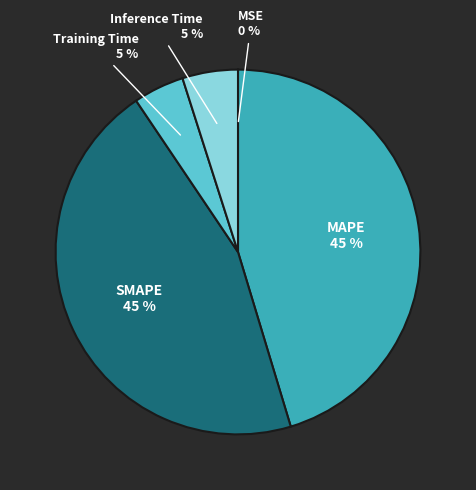

To the nearest percent, what portion does SMAPE represent?

45%